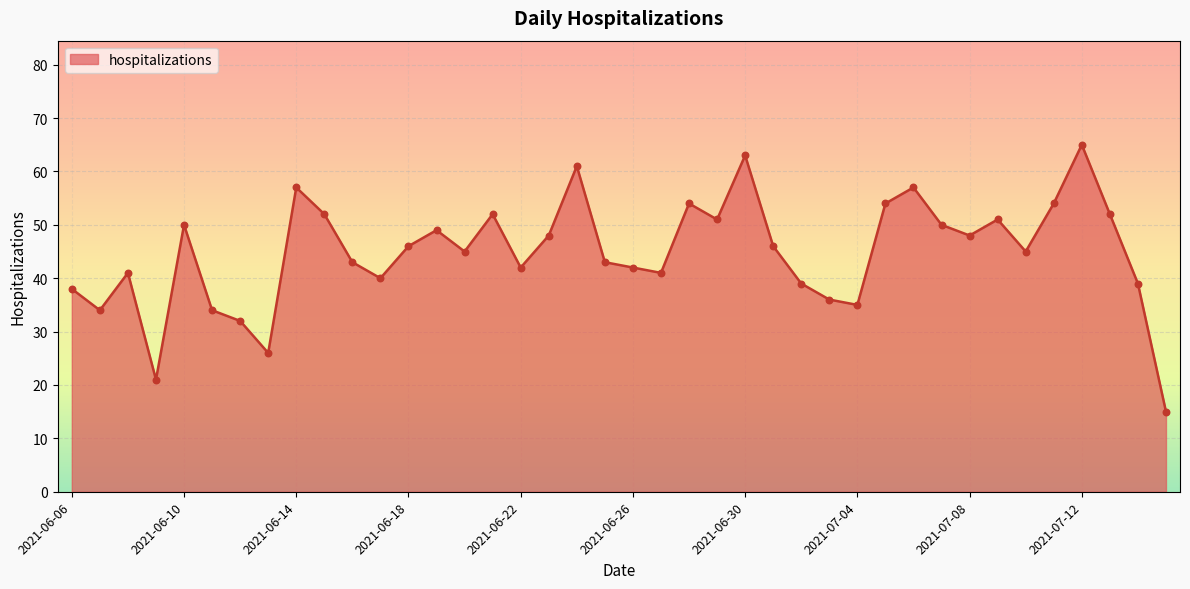

What is the difference between the maximum and minimum values?

50